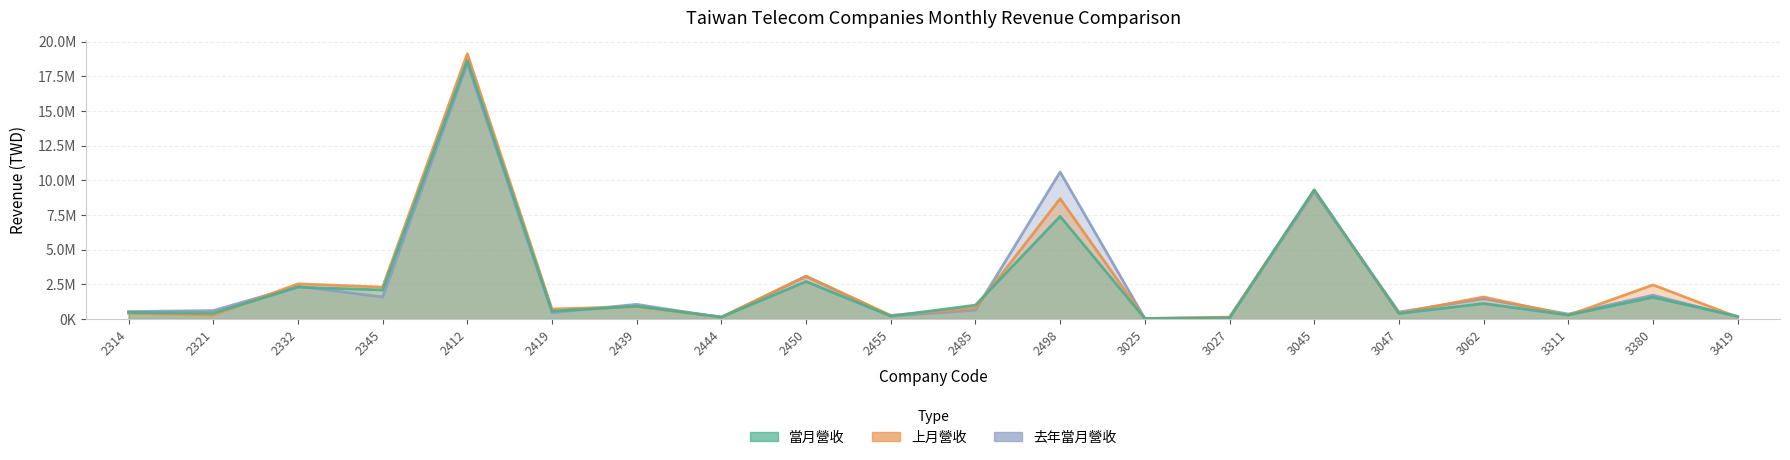

What are all the series names shown in the legend?

當月營收, 上月營收, 去年當月營收